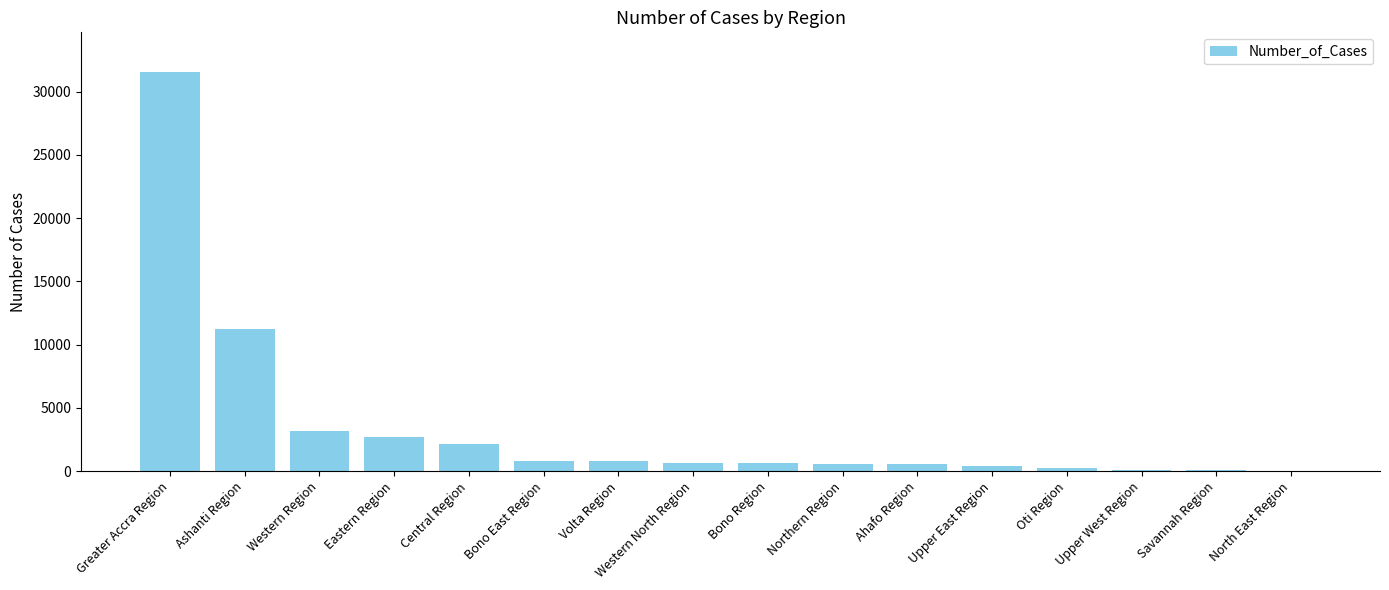

What is the maximum value shown in the chart?

31531